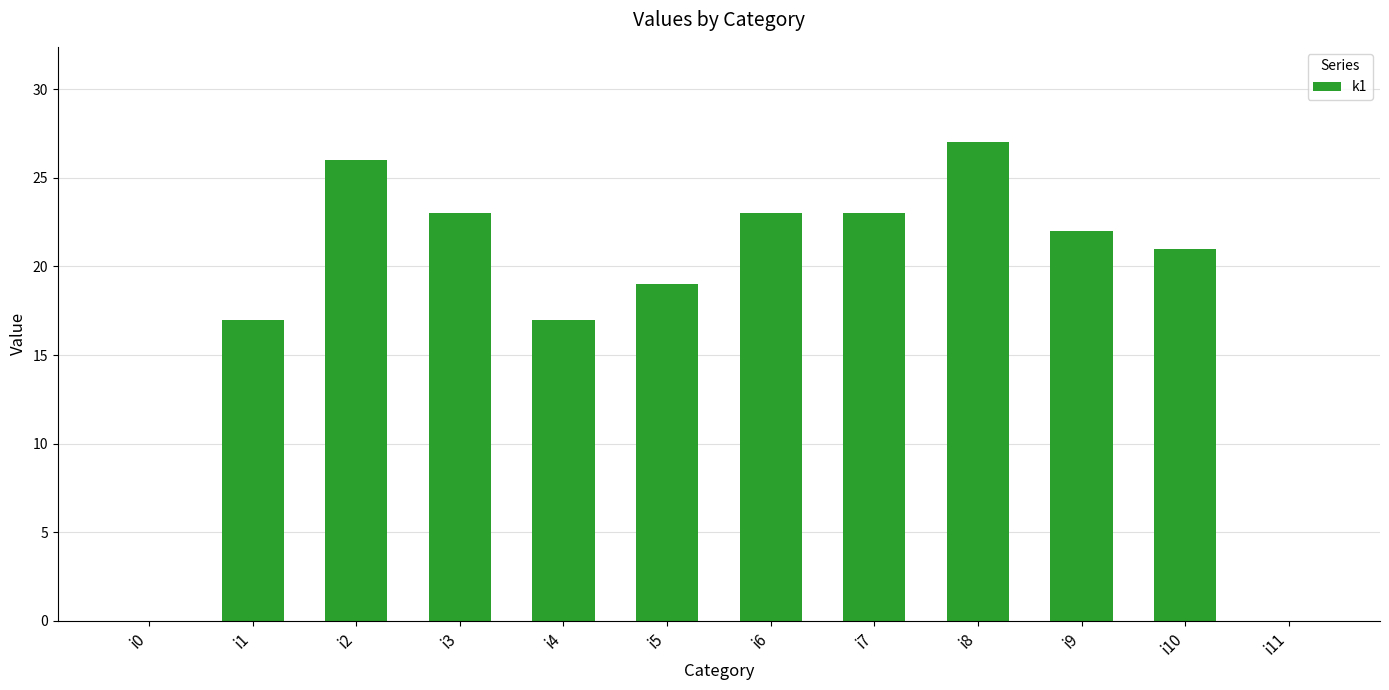

Reading left to right, what are all the values shown in this chart?

0	17	26	23	17	19	23	23	27	22	21	0